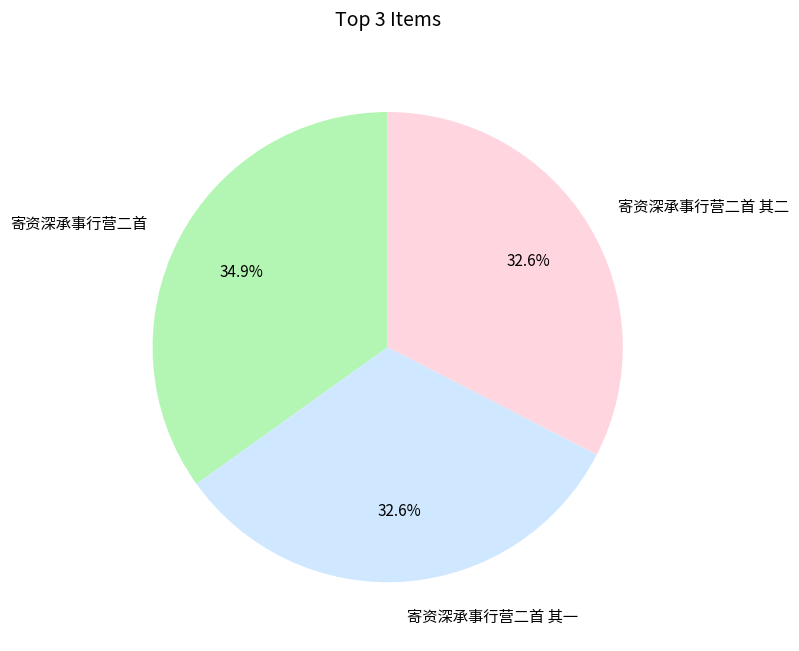

Is 寄资深承事行营二首 其一 the majority of the pie?

No